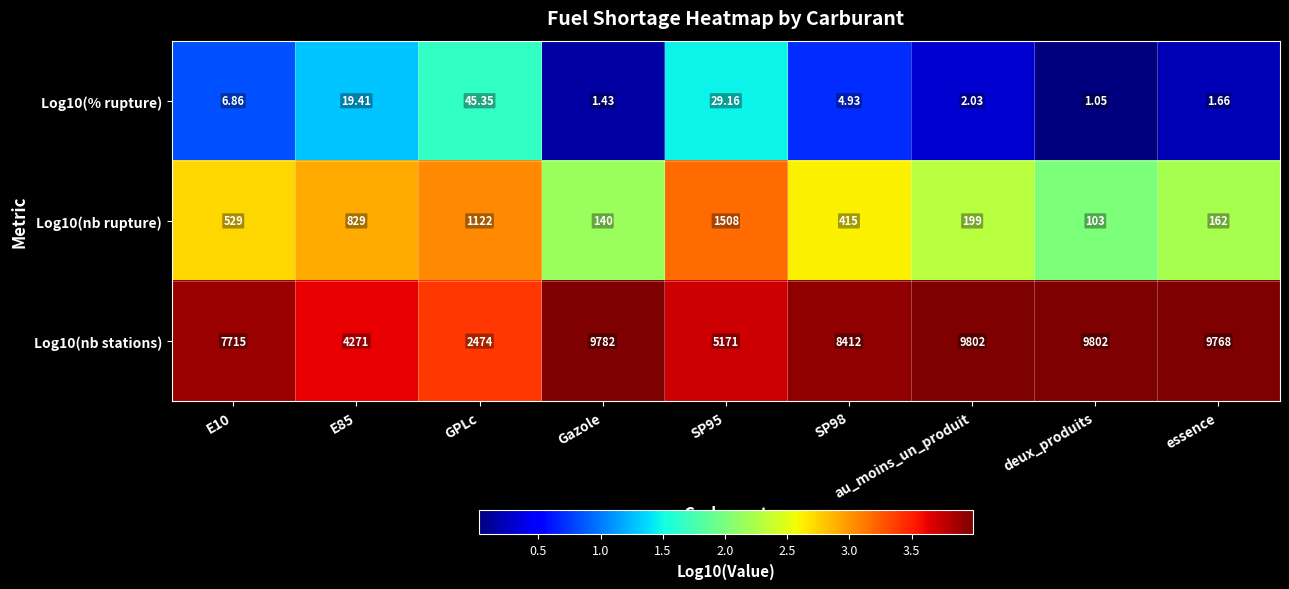

At which label does Log10(nb stations) first exceed 8412?

Gazole